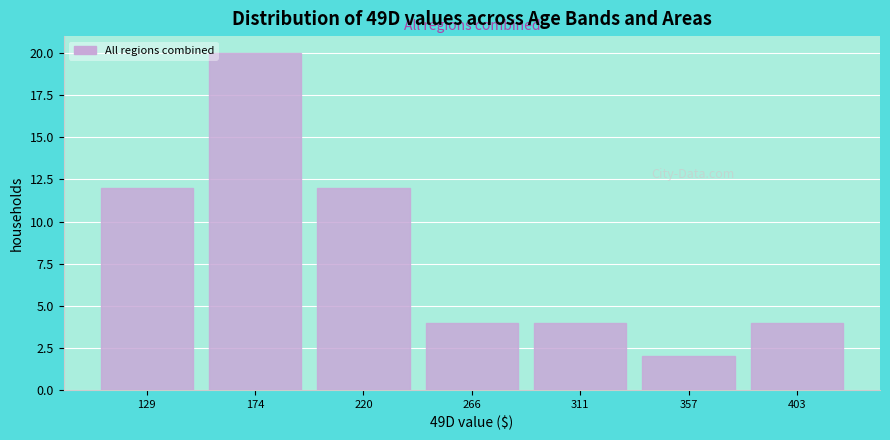

Reading left to right, list every bar in this chart as the range it spans on the x-axis followed by its height. Neither the bar edges nor the heights are printed on the chart, so give them approximately, as read against the axes.

105 to 150: 12
150 to 200: 20
200 to 245: 12
245 to 290: 4
290 to 335: 4
335 to 380: 2
380 to 425: 4